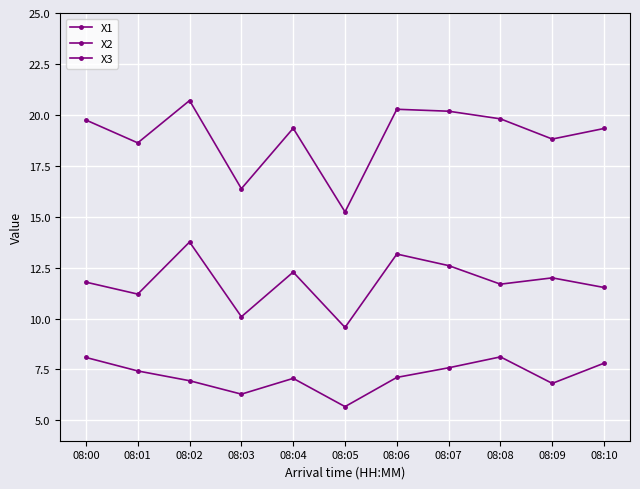

What is the sum of all X3 values?

208.4